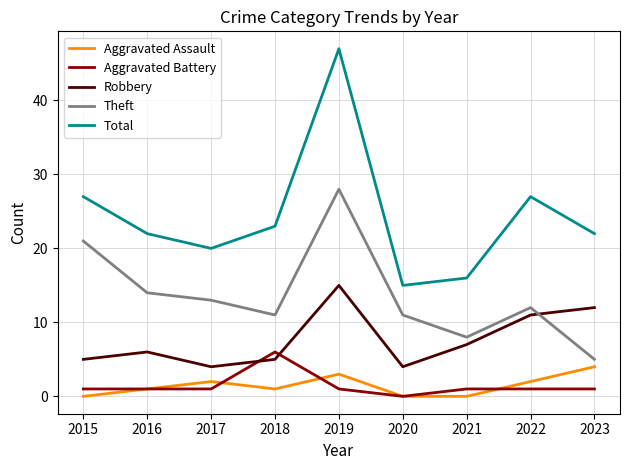

At how many categories does at least one series exceed 1?

9